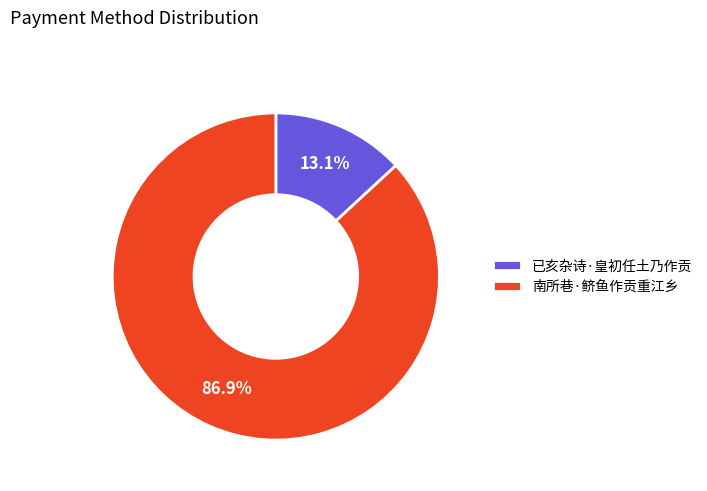

To the nearest percent, what is the difference between the 南所巷·鲚鱼作贡重江乡 and 已亥杂诗·皇初任土乃作贡 slice percentages?

74%